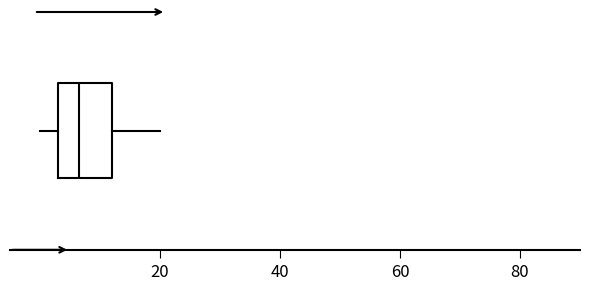

Where is the left edge of the box on the x-axis? The values are not printed on the chart, so give them approximately, as read against the axis.

4